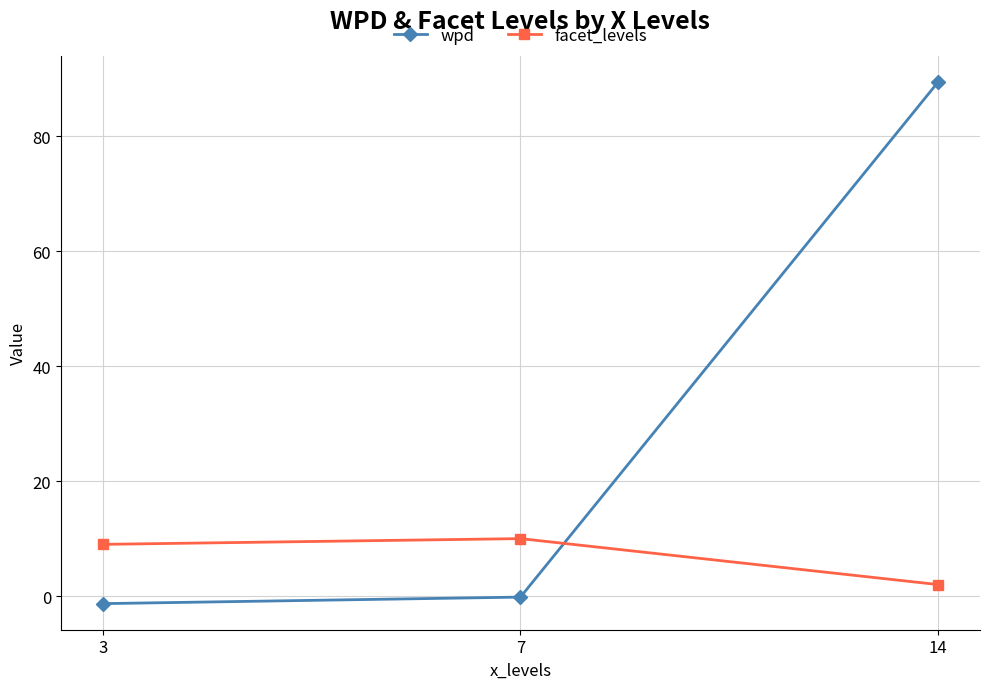

What value does the wpd series have at 3?

-1.3